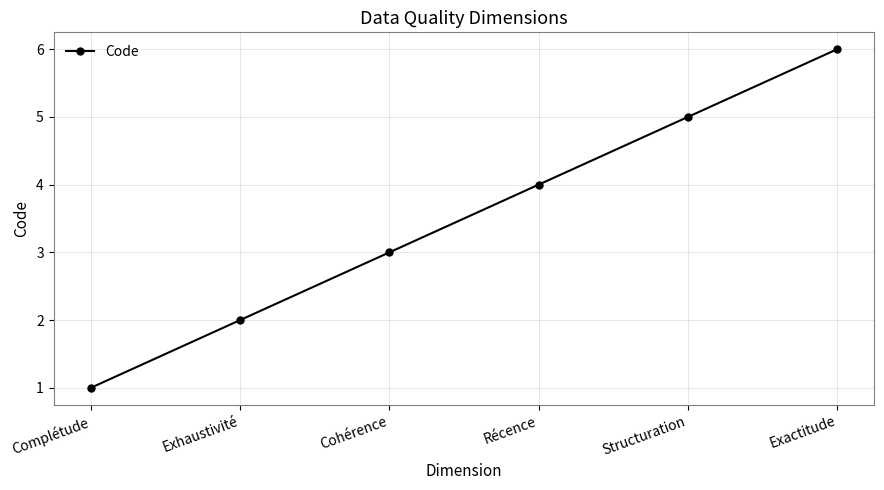

How many lines are shown in the chart?

1